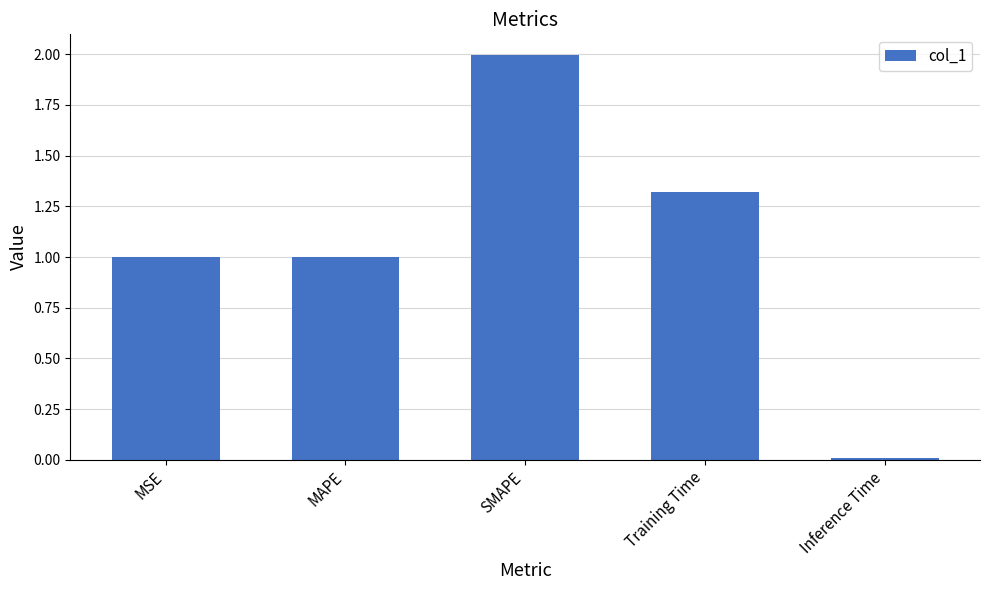

What is the difference between the maximum and minimum values?

2.0